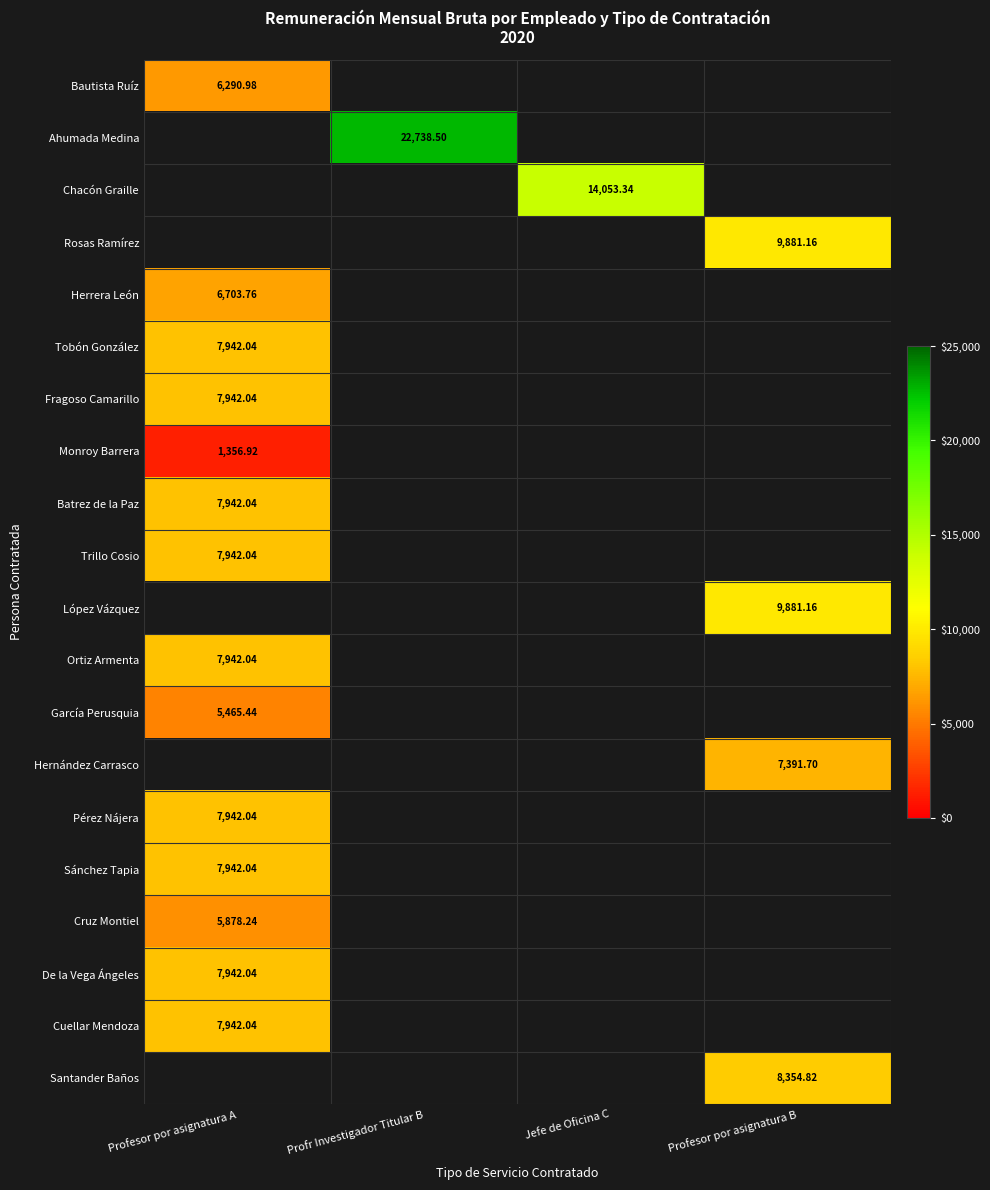

Is the value of García Perusquia at Profesor por asignatura A greater than the value of Hernández Carrasco at Profesor por asignatura B?

No